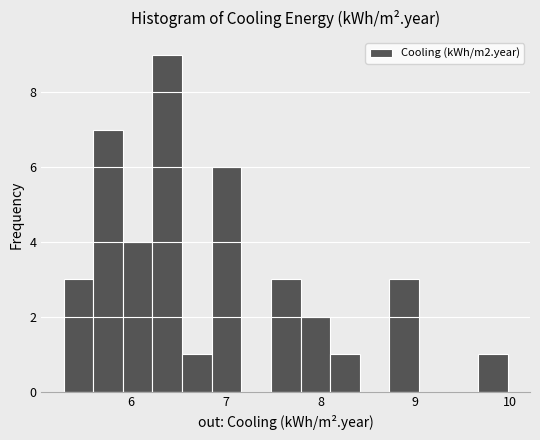

Read against the x-axis, roughly where is the centre of the tallest bar?

6.4